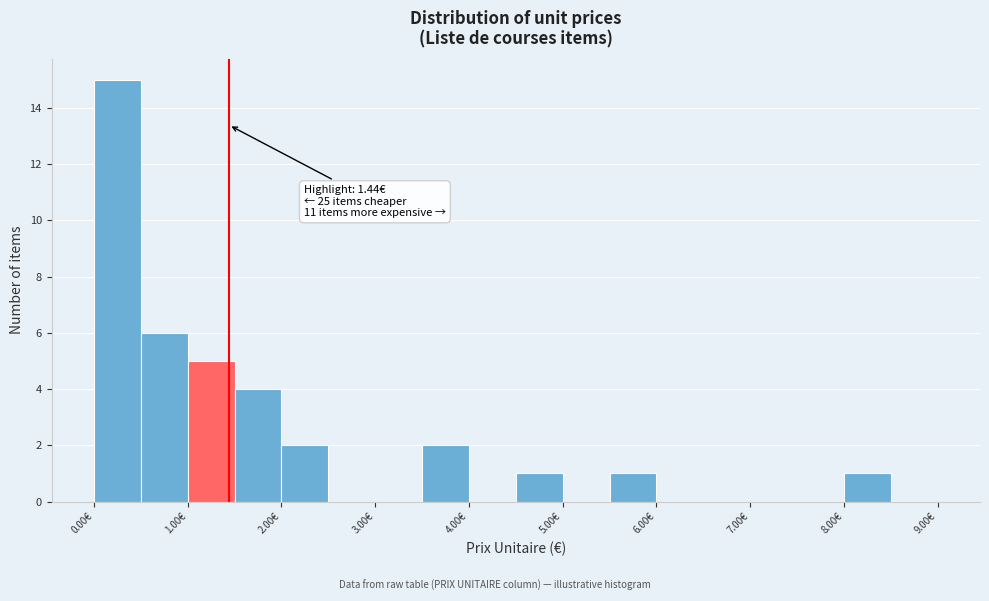

Which range on the x-axis has the tallest bar?

0.0 to 0.5